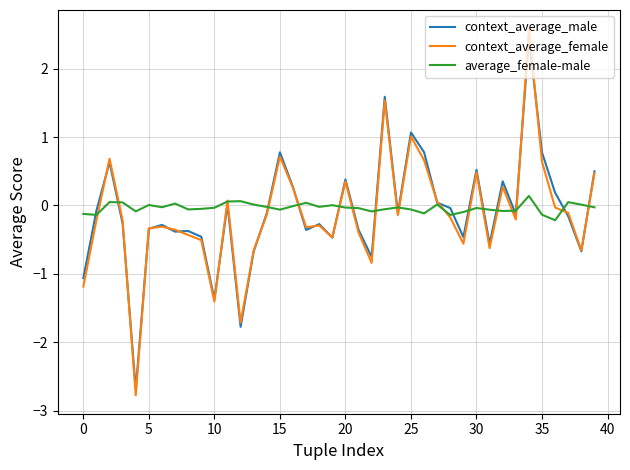

What is the lowest value of the context_average_female series?

-2.8